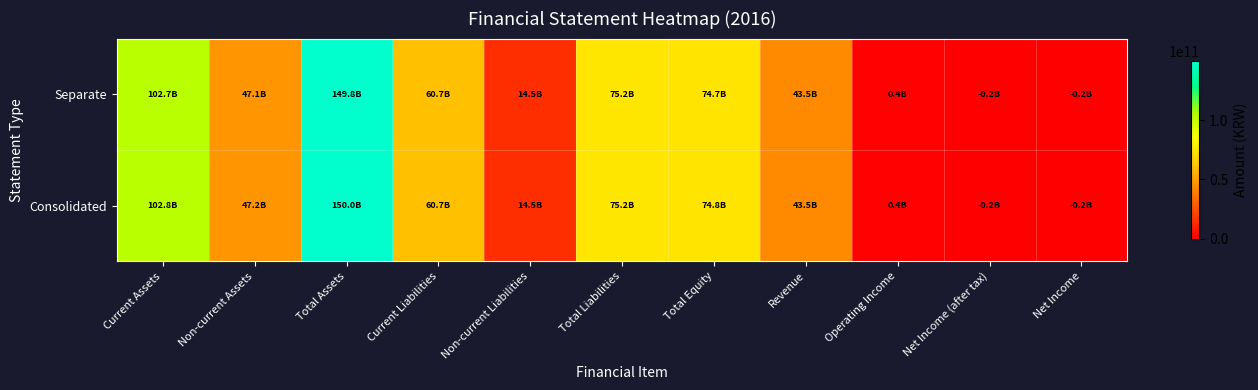

Reading left to right, what are all the values shown in this chart?

Consolidated: Current Assets=102834545921	Non-current Assets=47164267370	Total Assets=149998813291	Current Liabilities=60695988326	Non-current Liabilities=14532332462	Total Liabilities=75228320788	Total Equity=74770492503	Revenue=43462036026	Operating Income=411551586	Net Income (after tax)=-225839181	Net Income=-225839181
Separate: Current Assets=102705838781	Non-current Assets=47127584212	Total Assets=149833422993	Current Liabilities=60677699191	Non-current Liabilities=14474519662	Total Liabilities=75152218853	Total Equity=74681204140	Revenue=43462411026	Operating Income=411515222	Net Income (after tax)=-227238677	Net Income=-227238677